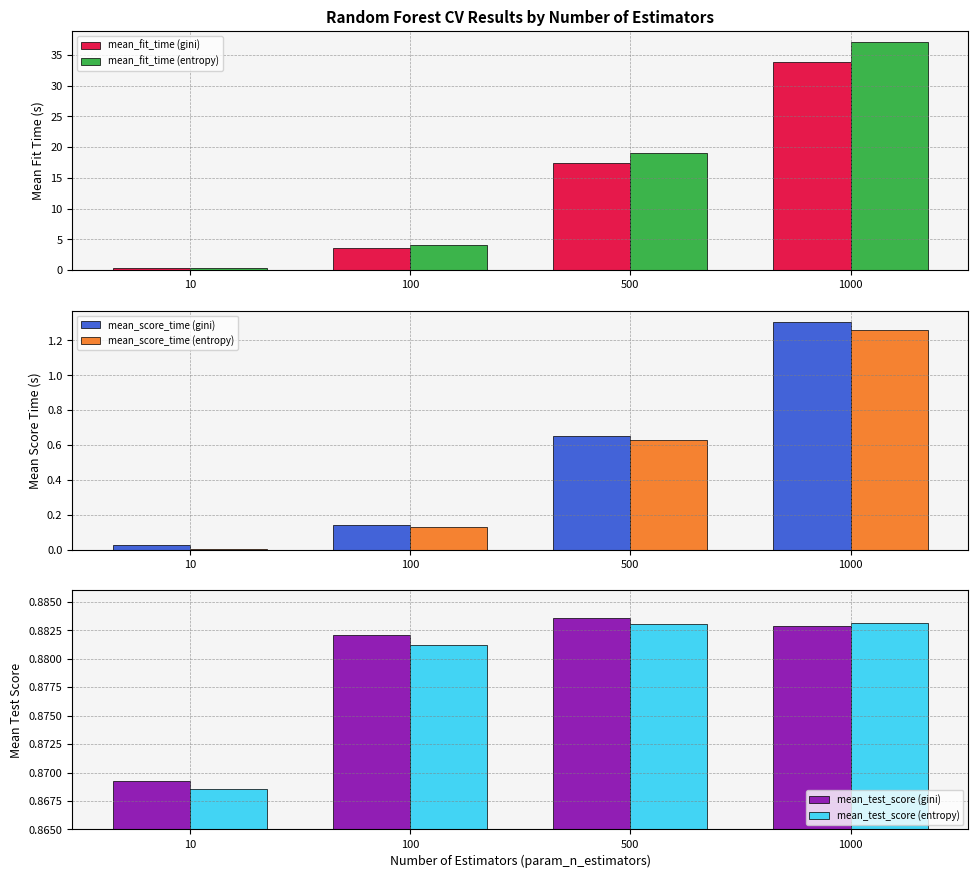

Does the chart contain stacked bars?

No